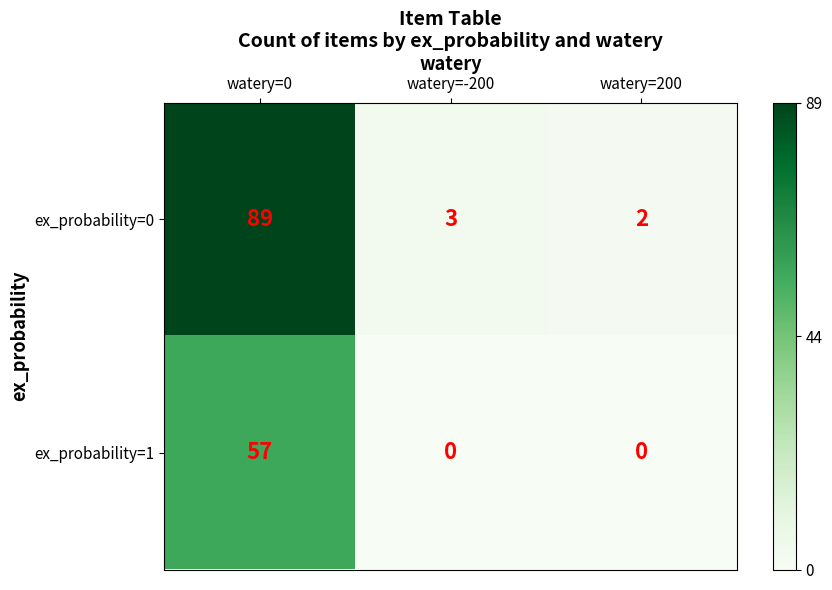

What is the sum of all ex_probability=1 values?

57